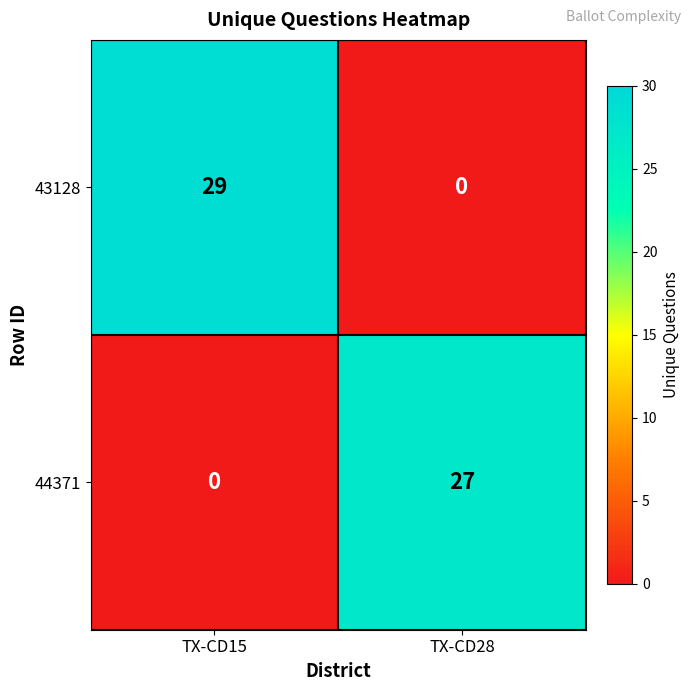

Which series has the largest total across all categories?

43128